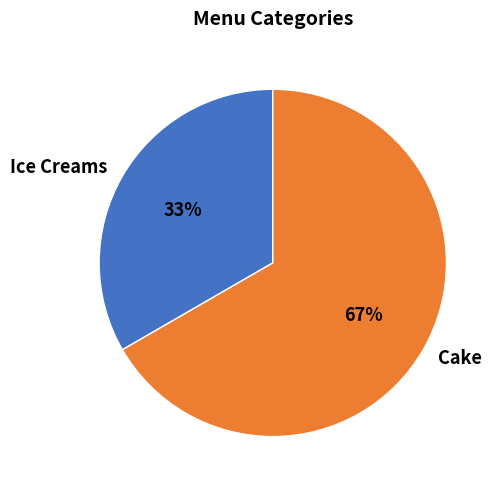

What is the ratio of the value at Ice Creams to the value at Cake?

0.5